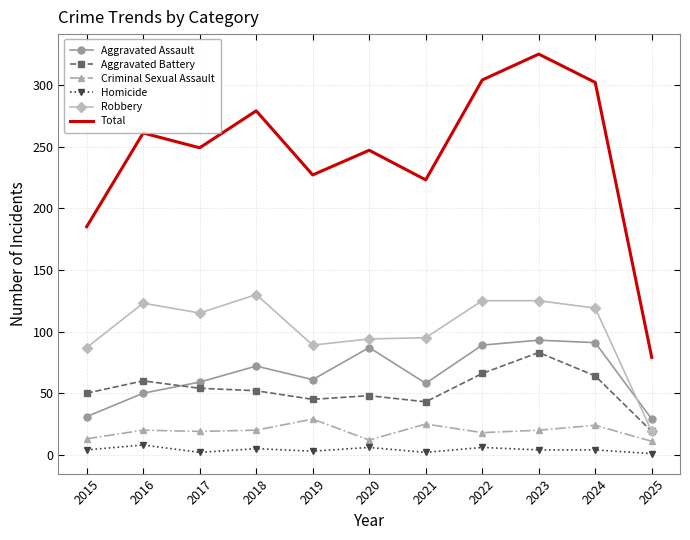

The Aggravated Assault series shows 61 at 2019. True or false?

True